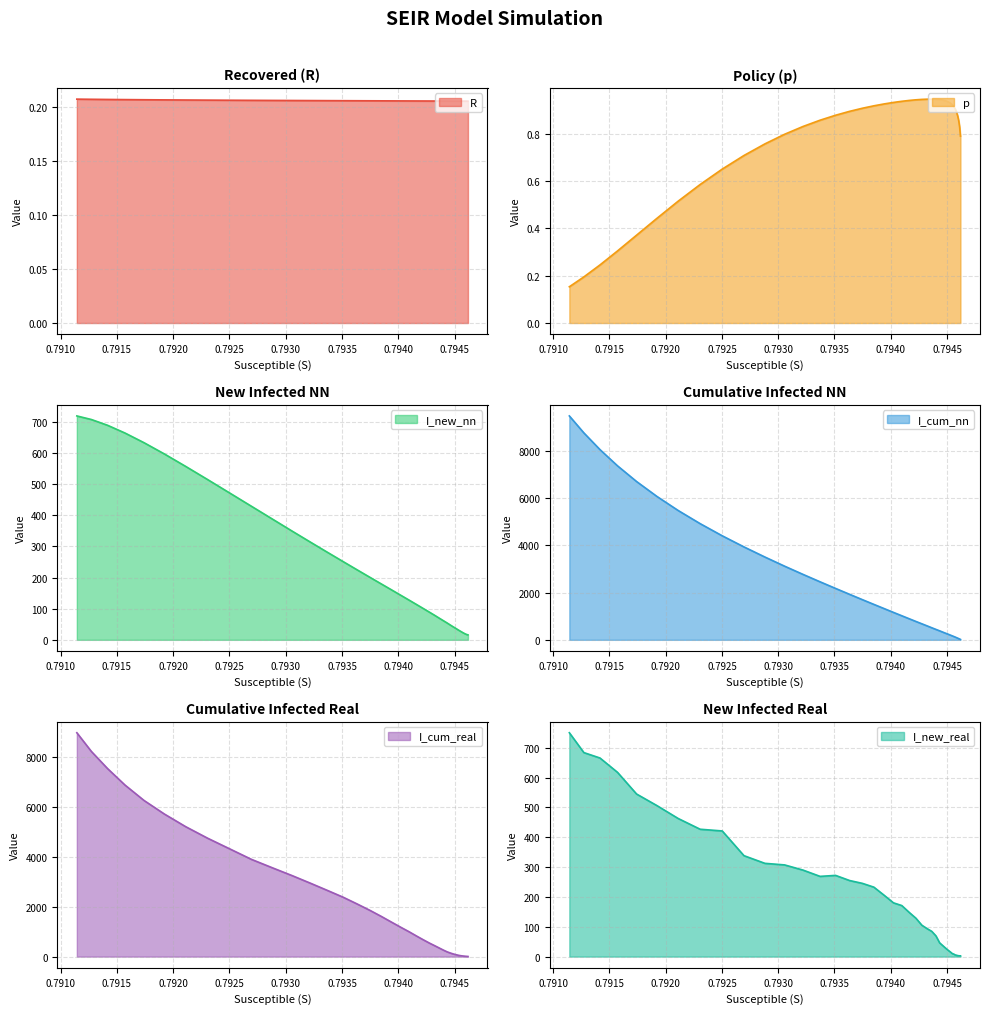

Which series has the largest range (max minus min)?

I_cum_nn